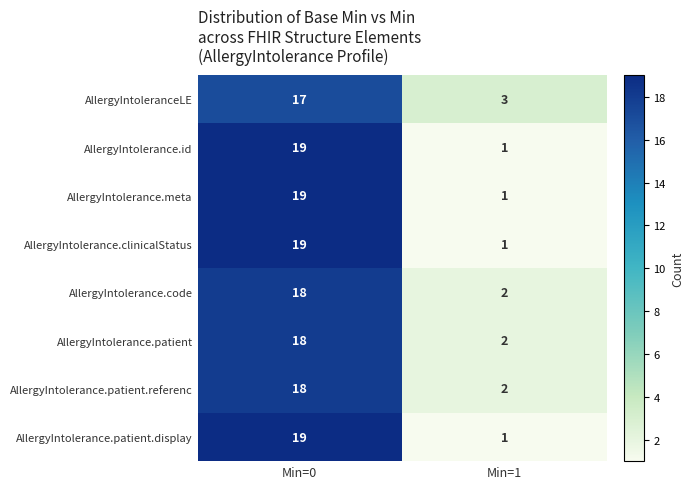

Reading left to right, transcribe all the data shown in this chart.

AllergyIntoleranceLE: Min=0=17	Min=1=3
AllergyIntolerance.id: Min=0=19	Min=1=1
AllergyIntolerance.meta: Min=0=19	Min=1=1
AllergyIntolerance.clinicalStatus: Min=0=19	Min=1=1
AllergyIntolerance.code: Min=0=18	Min=1=2
AllergyIntolerance.patient: Min=0=18	Min=1=2
AllergyIntolerance.patient.referenc: Min=0=18	Min=1=2
AllergyIntolerance.patient.display: Min=0=19	Min=1=1